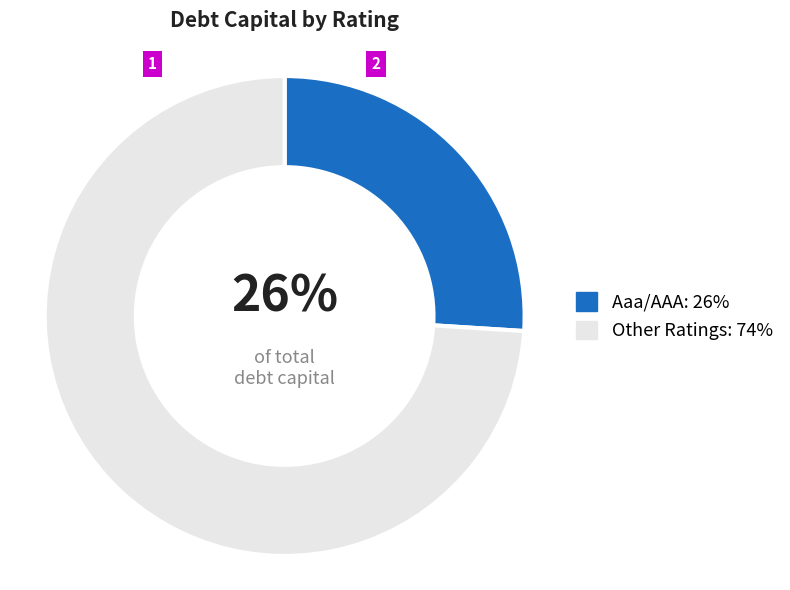

Is there any slice that represents more than half of the pie?

Yes